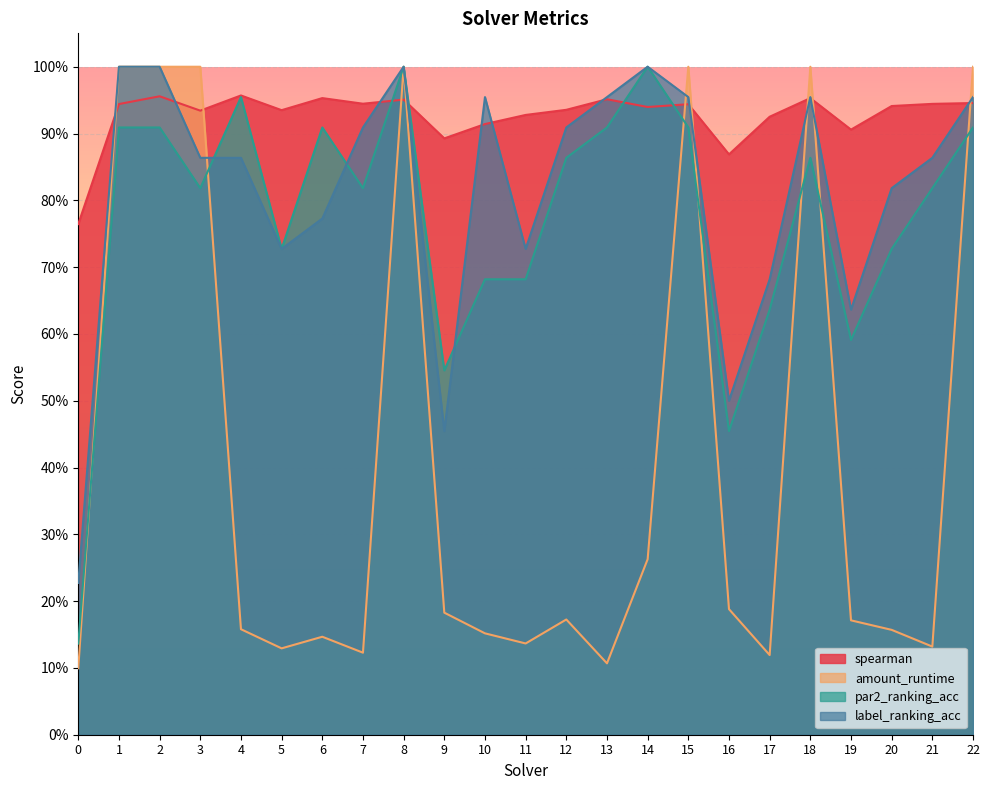

What is the value of the par2_ranking_acc point at the 1st from the left?

0.1